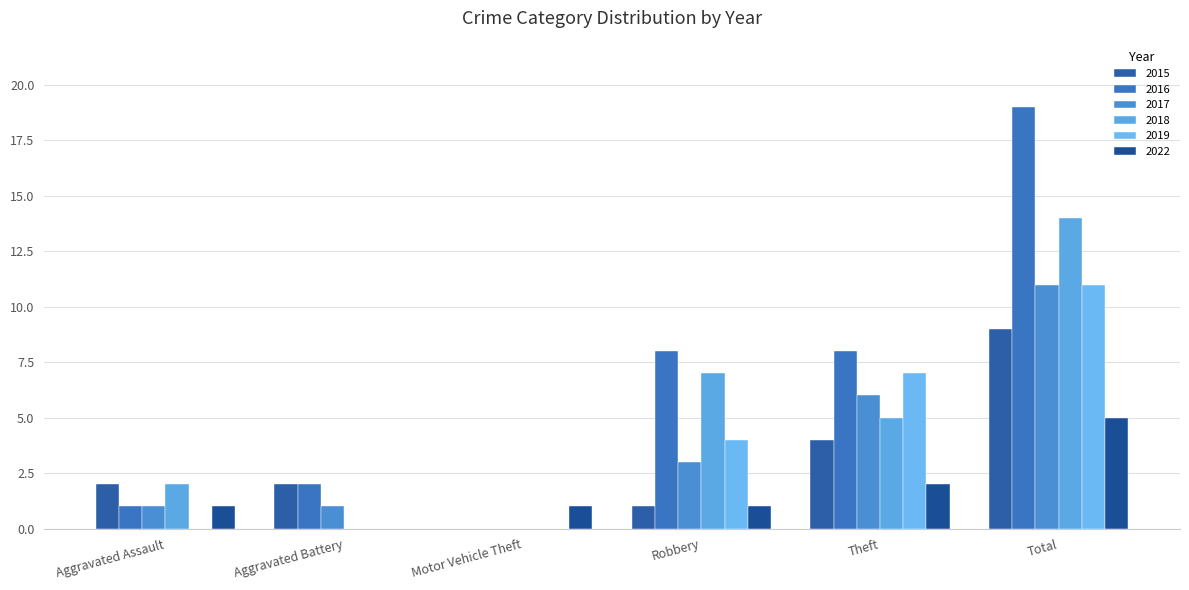

What is the maximum value shown in the chart?

19